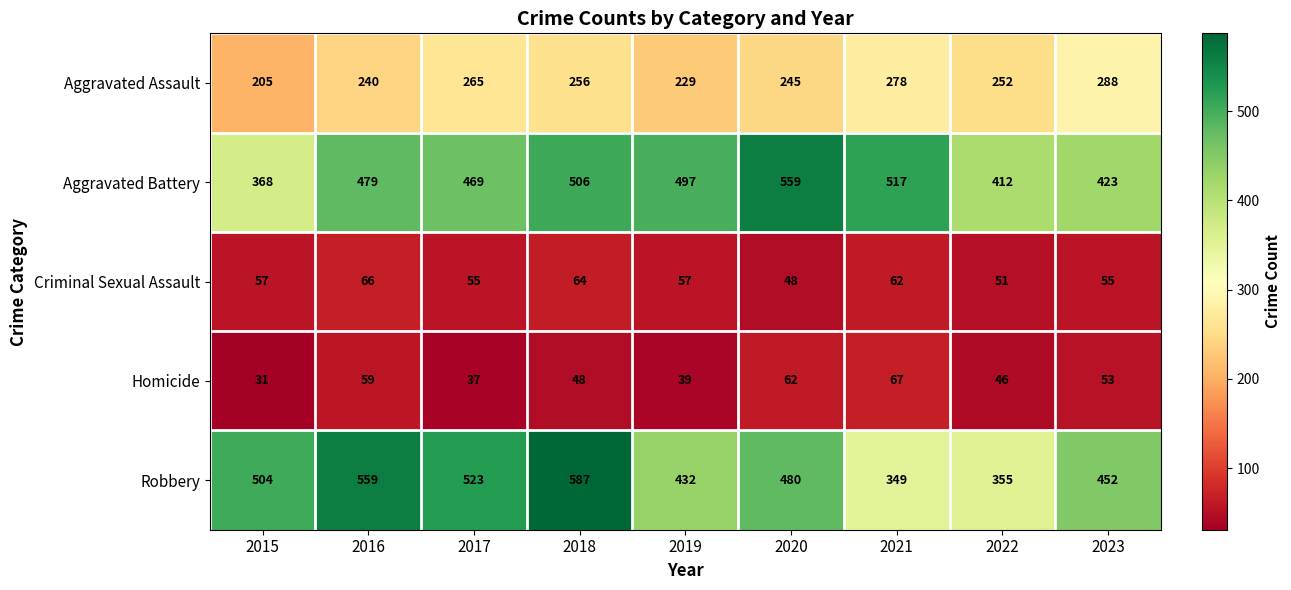

True or false: Criminal Sexual Assault has a value of 28 at 2023.

False